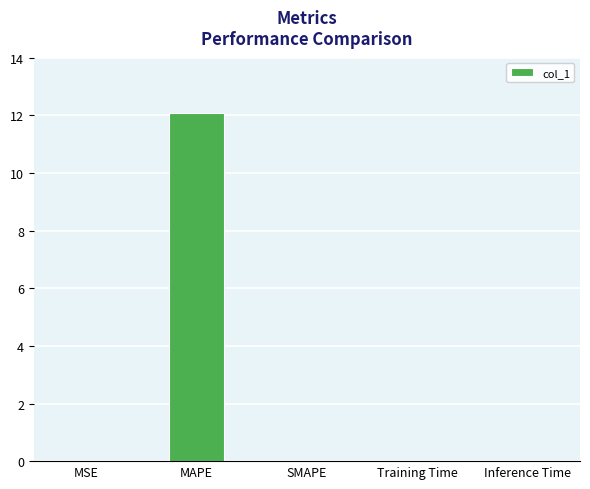

At which category does the chart reach its peak across all series?

MAPE